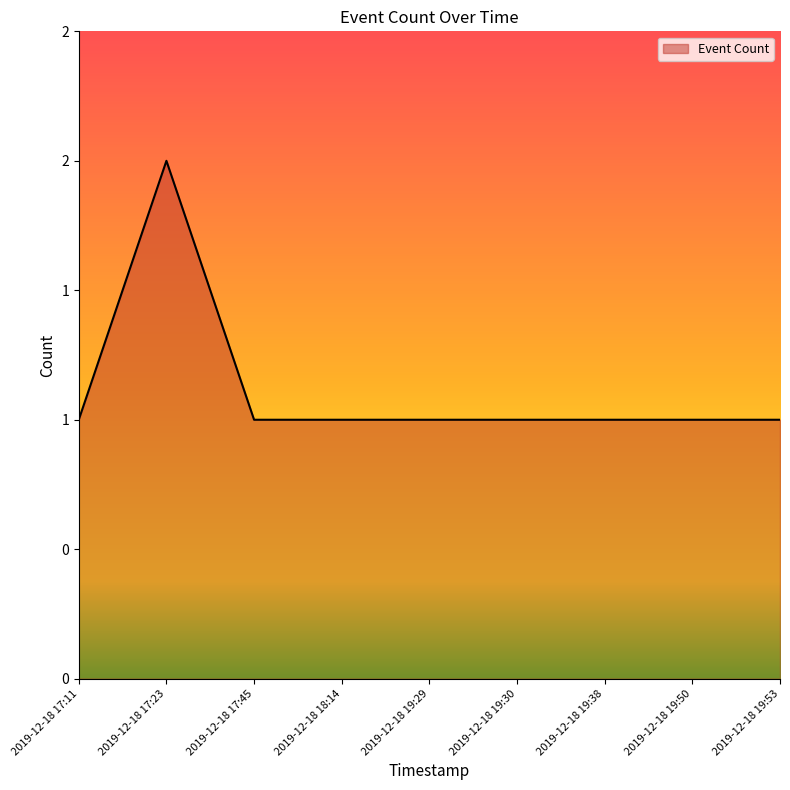

Reading left to right, list all the values displayed in this chart.

2019-12-18 17:11=1	2019-12-18 17:23=2	2019-12-18 17:45=1	2019-12-18 18:14=1	2019-12-18 19:29=1	2019-12-18 19:30=1	2019-12-18 19:38=1	2019-12-18 19:50=1	2019-12-18 19:53=1